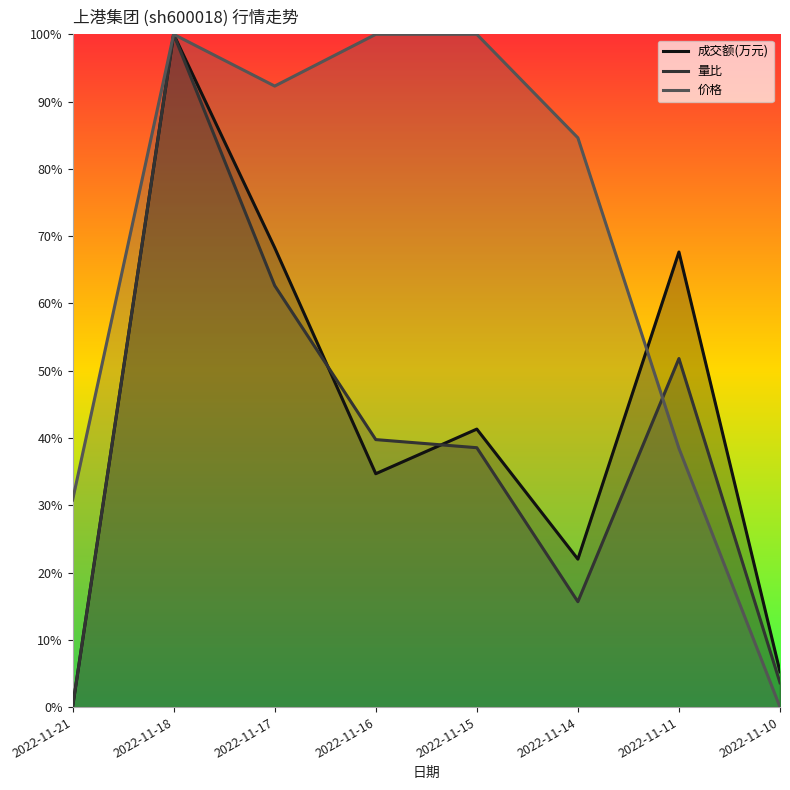

How many interior local valleys does the 量比 series have?

1